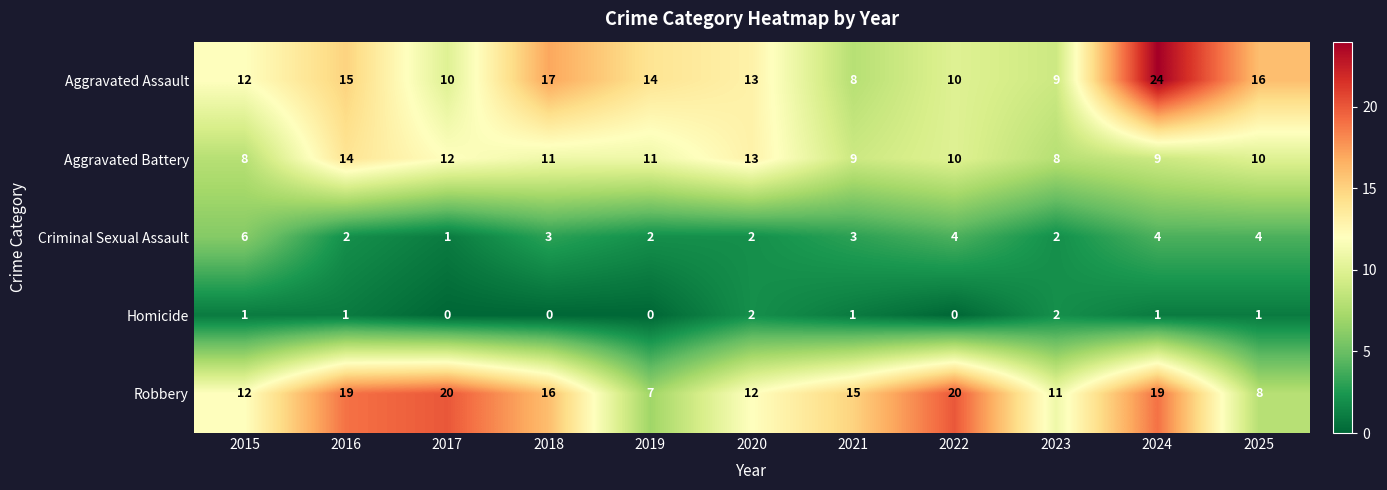

Between 2016 and 2022, which series saw the biggest shift?

Aggravated Assault